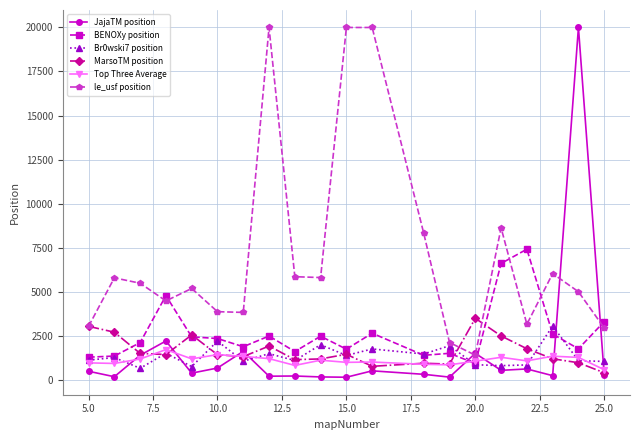

True or false: le_usf position has more than 1 points higher than both neighbors.

True